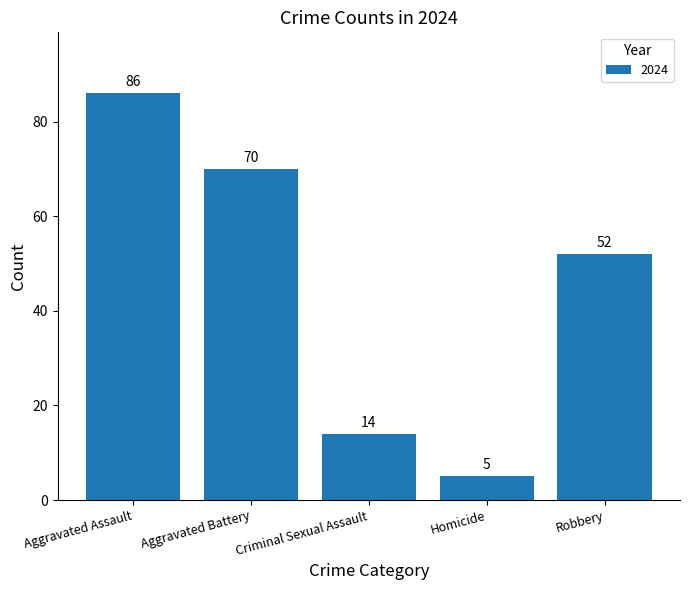

Rank the categories by value from lowest to highest.

Homicide, Criminal Sexual Assault, Robbery, Aggravated Battery, Aggravated Assault